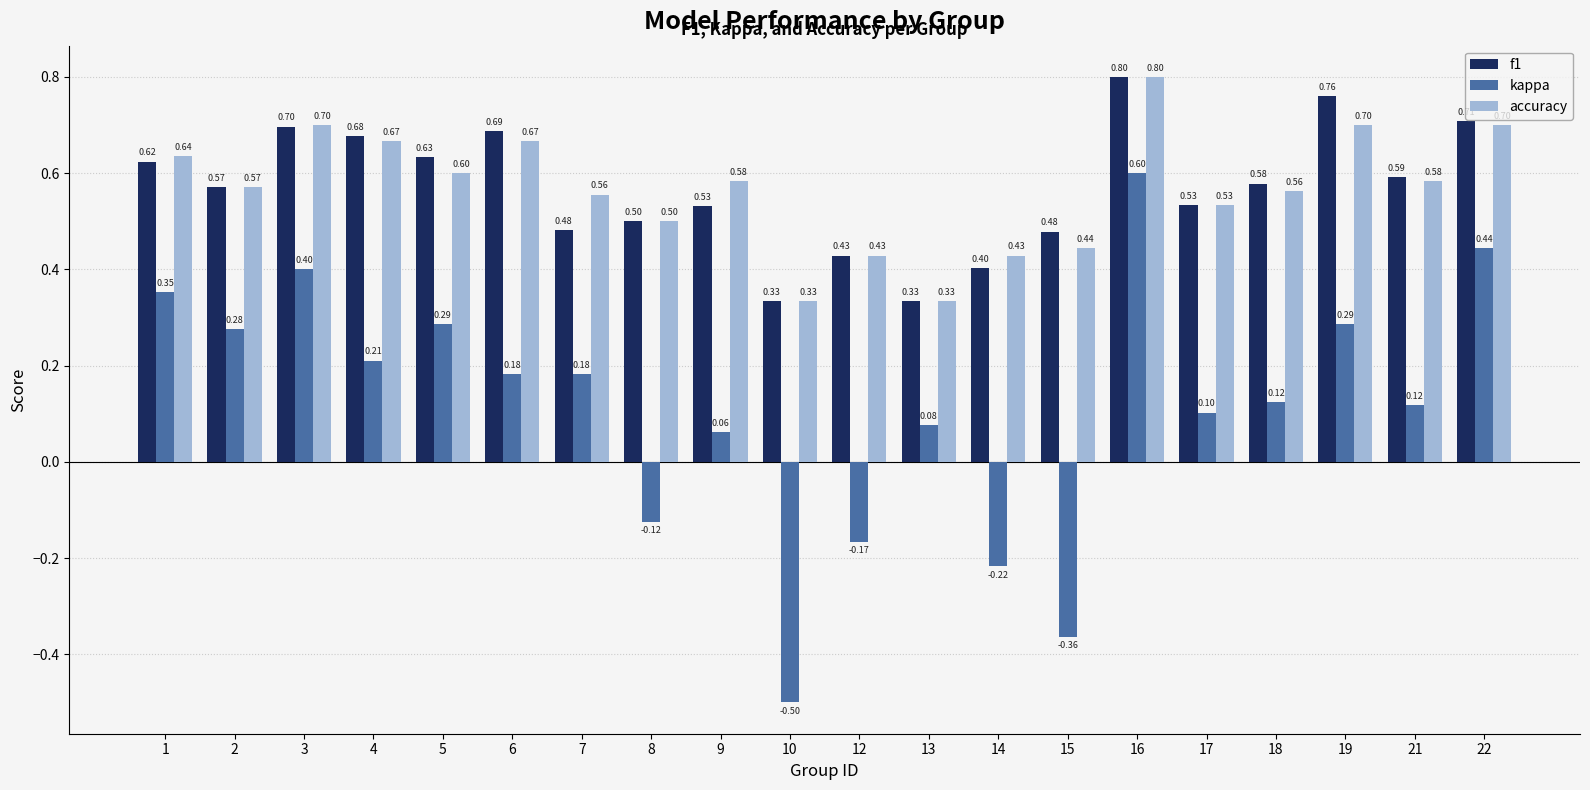

What is the difference between the maximum and minimum values in the f1 series?

0.5